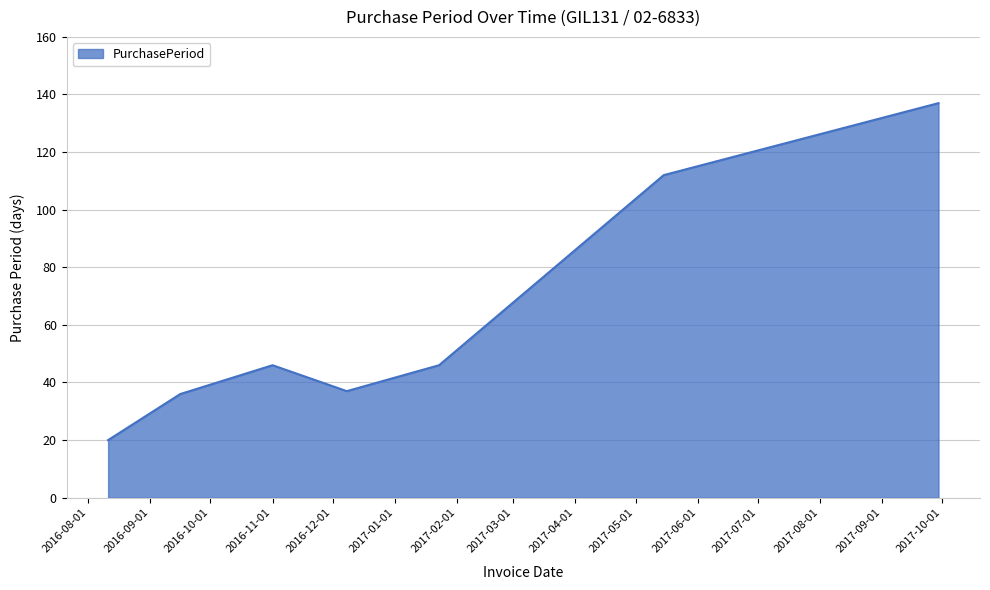

What is the maximum value shown in the chart?

137